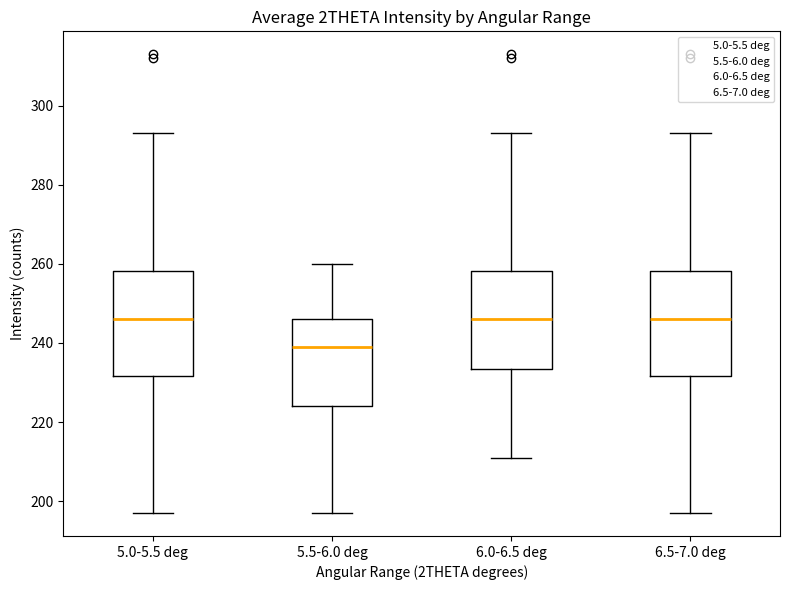

Reading left to right, transcribe this box plot: for each box, give where its median line is, the range the box spans, and where its two whiskers end, as read against the y-axis. The values are not printed on the chart, so give them approximately, as read against the axis.

5.0-5.5 deg: median 246, box 232 to 258, whiskers 198 to 294
5.5-6.0 deg: median 240, box 224 to 246, whiskers 198 to 260
6.0-6.5 deg: median 246, box 234 to 258, whiskers 212 to 294
6.5-7.0 deg: median 246, box 232 to 258, whiskers 198 to 294